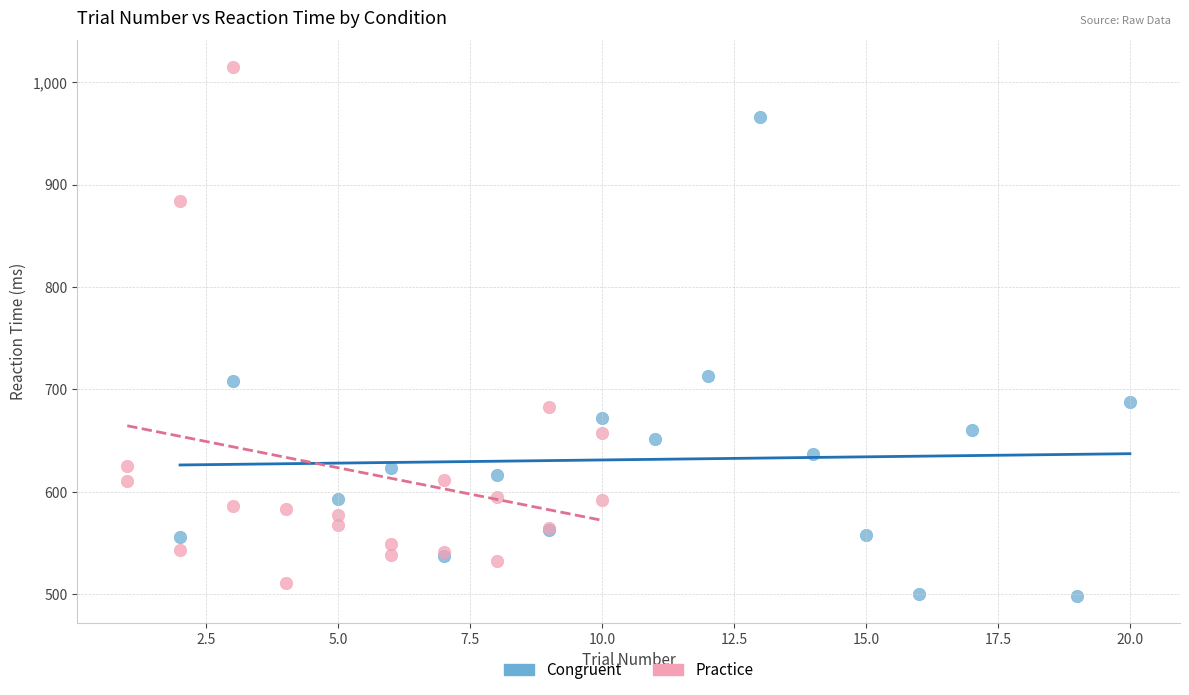

Which series contains the highest Y value?

Practice